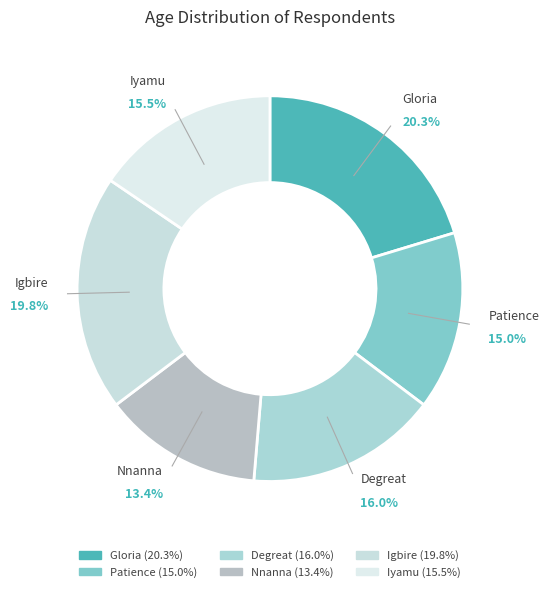

What percentage is the Patience slice, to the nearest percent?

15%